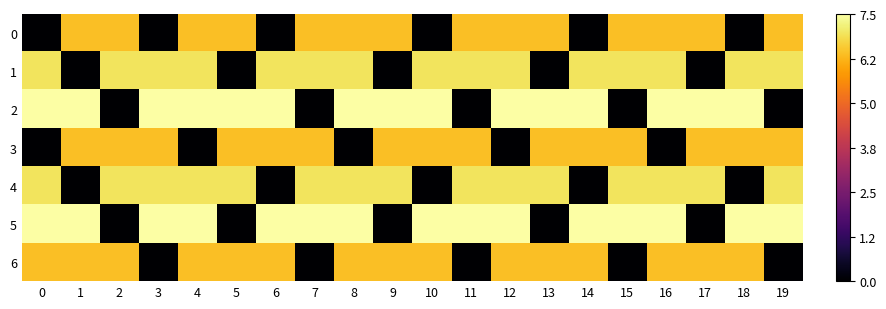

Reading right to left, extract all data points from this chart.

row_0: 69	0	69	69	69	0	69	69	69	0	69	69	69	0	69	69	0	69	69	0
row_1: 75	75	0	75	75	75	0	75	75	75	0	75	75	75	0	75	75	75	0	75
row_2: 0	81	81	81	0	81	81	81	0	81	81	81	0	81	81	81	81	0	81	81
row_3: 69	69	69	0	69	69	69	0	69	69	69	0	69	69	69	0	69	69	69	0
row_4: 75	0	75	75	75	0	75	75	75	0	75	75	75	0	75	75	75	75	0	75
row_5: 81	81	0	81	81	81	0	81	81	81	0	81	81	81	0	81	81	0	81	81
row_6: 0	69	69	69	0	69	69	69	0	69	69	69	0	69	69	69	0	69	69	69